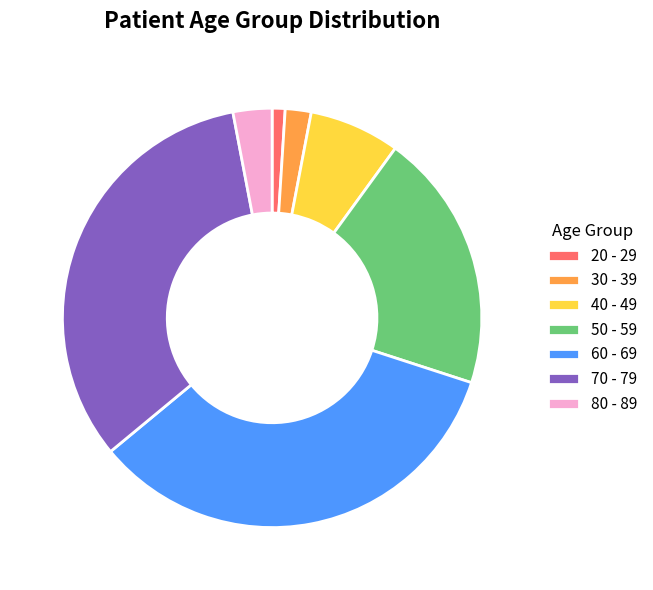

Does 40 - 49 represent more than half of the total?

No